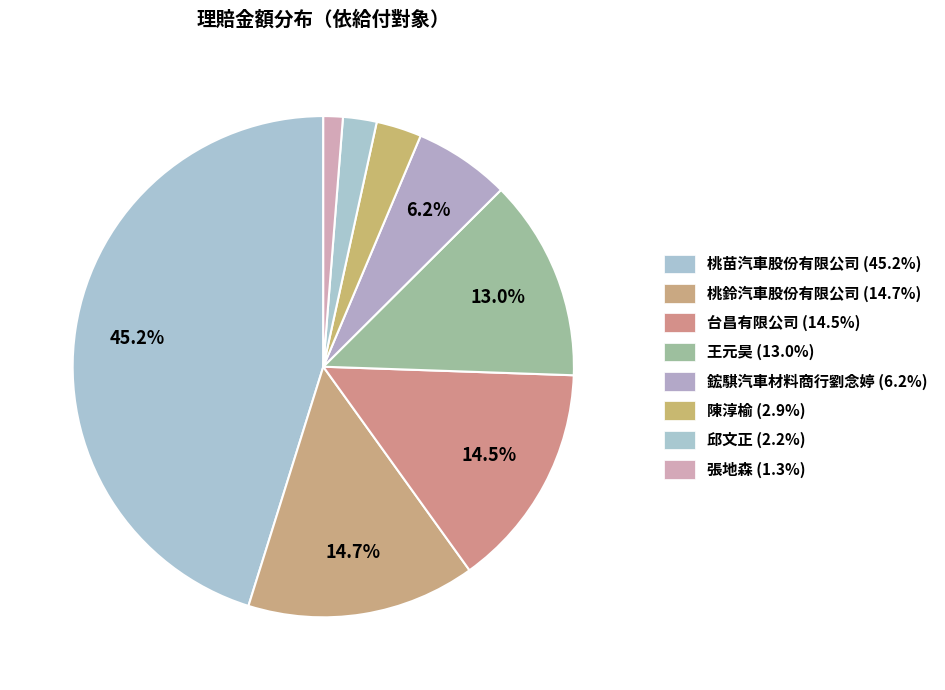

Combined, what portion of the pie is 王元昊 and 桃鈴汽車股份有限公司?

27.7%